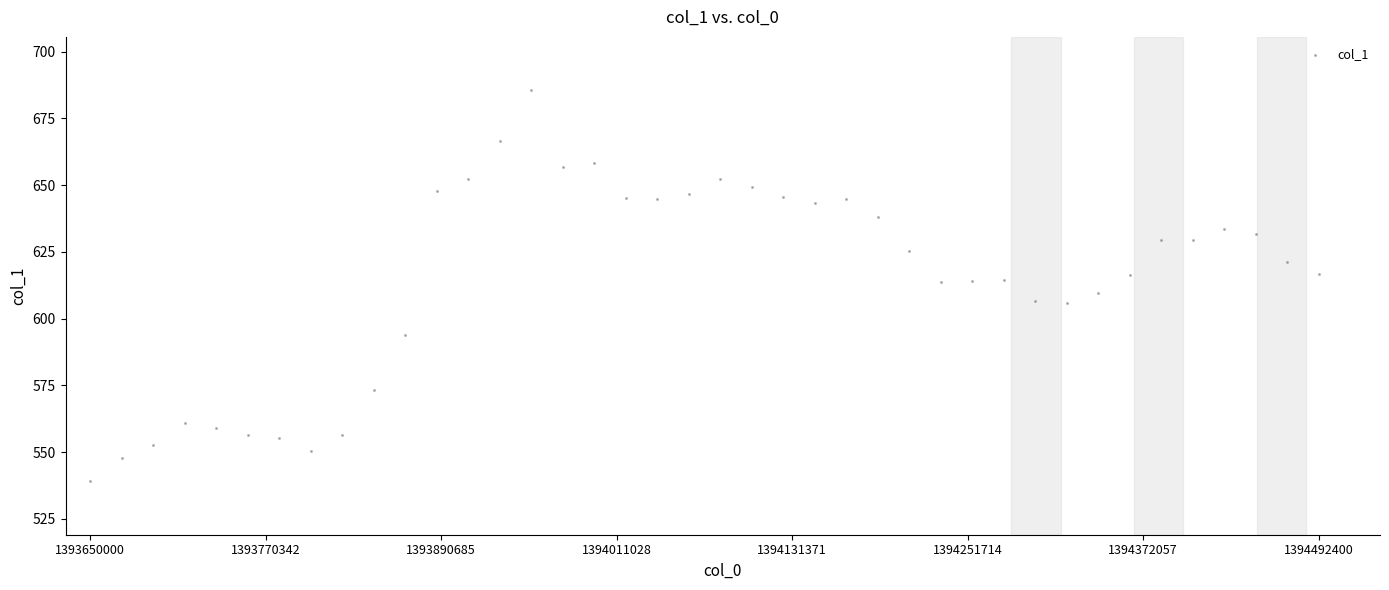

What is the range of Y values (max minus min)?

146.4